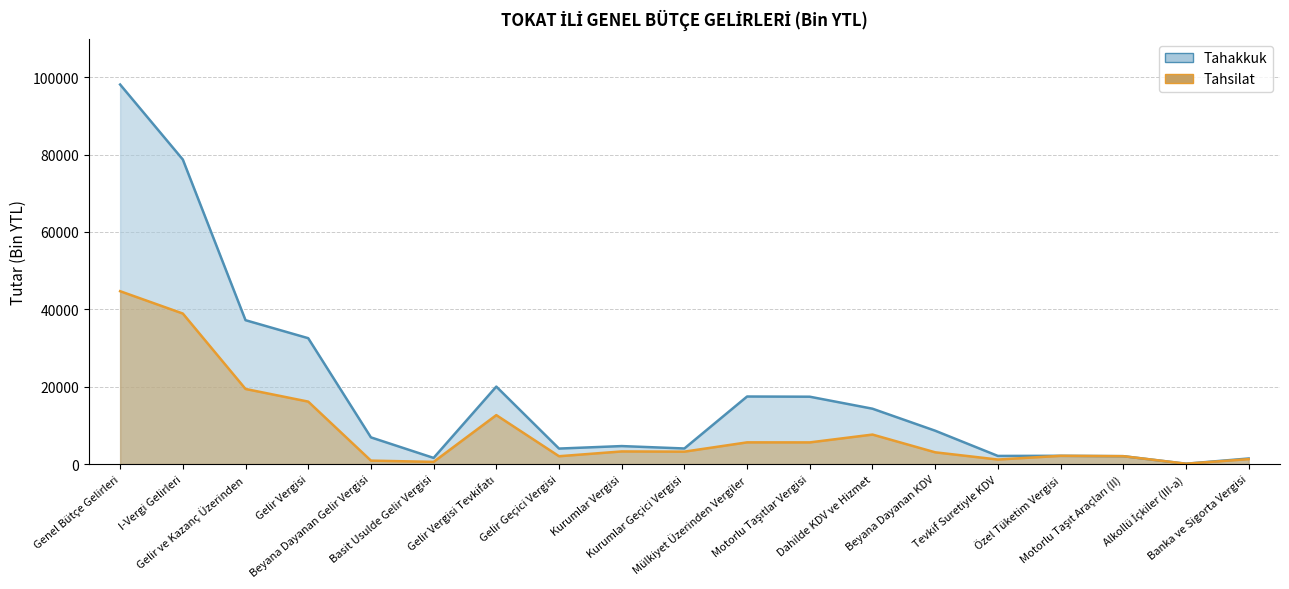

What is the difference between the second highest and second lowest values in the Tahsilat series?

38350